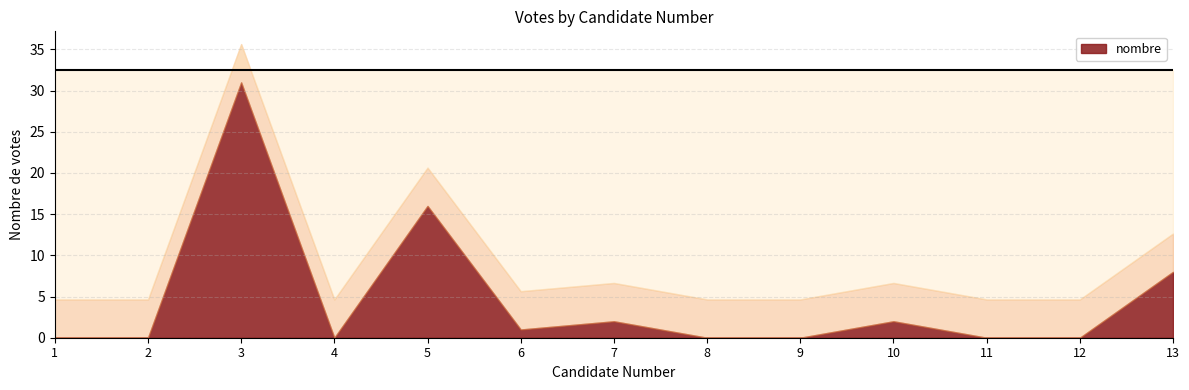

What is the difference between the maximum and second lowest values?

31